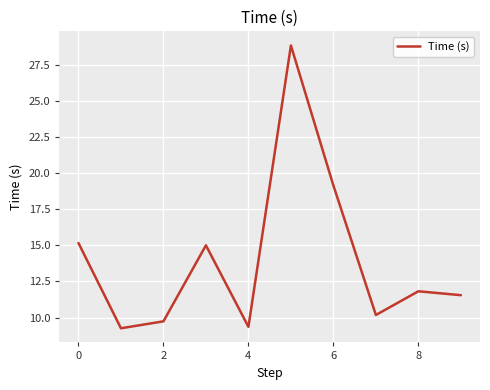

What is the difference between the maximum and minimum values?

19.6